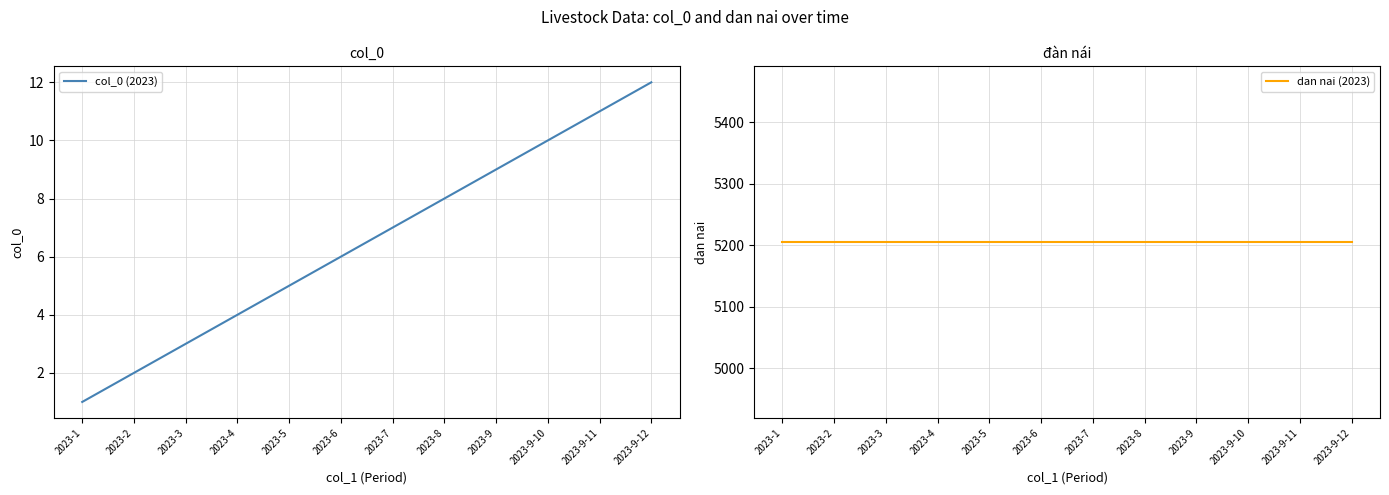

Is it true that col_0 (2023) equals 9 at 2023-5?

False